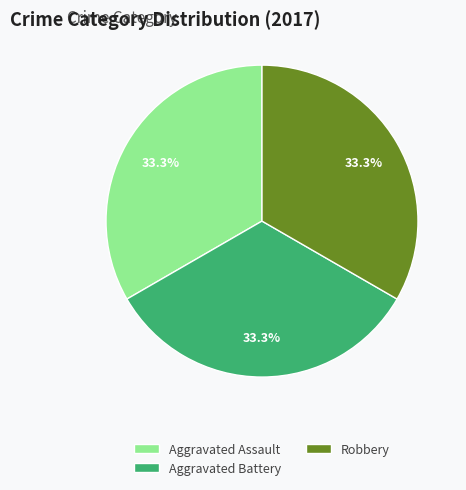

Is there any slice that represents more than half of the pie?

No